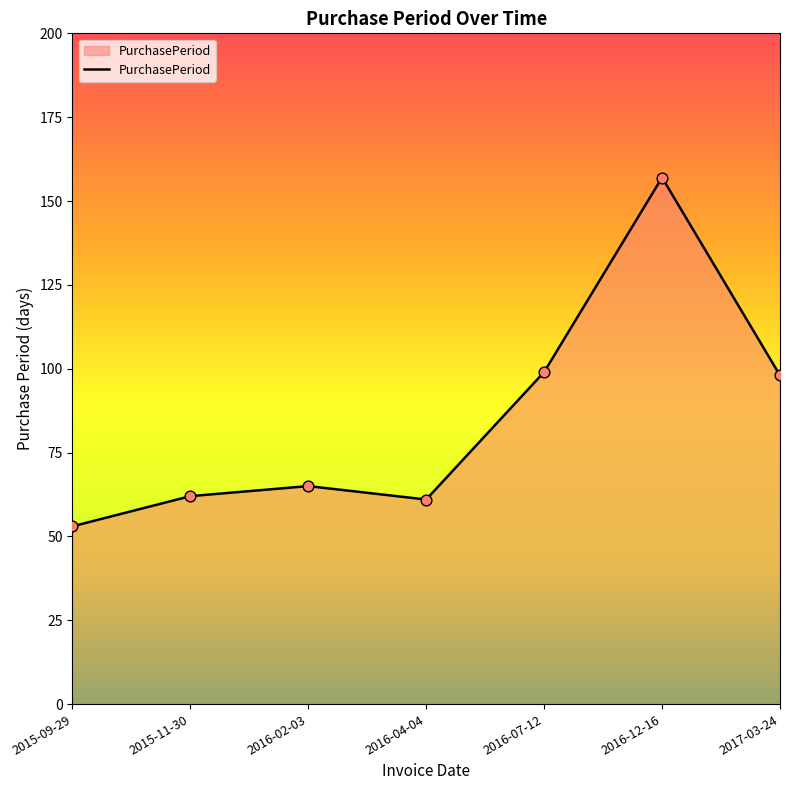

What is the change in value from 2016-02-03 to 2016-04-04?

-4